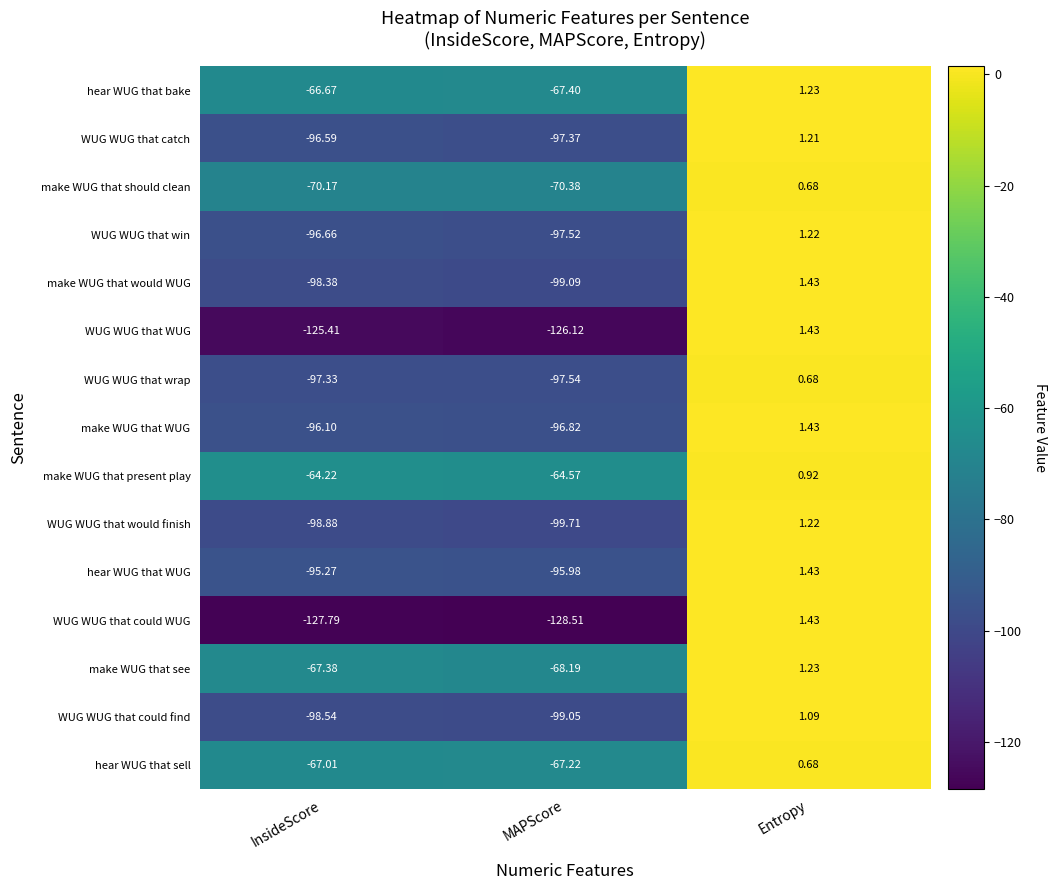

Which series has the widest spread of values?

WUG WUG that could WUG